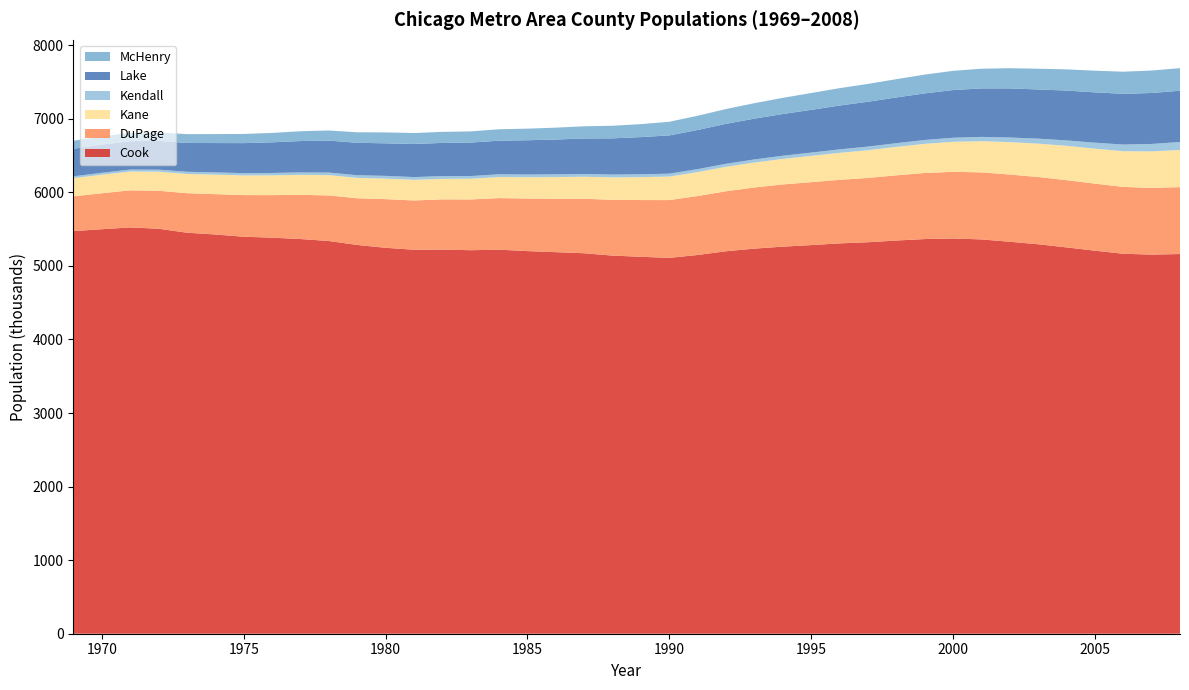

Reading right to left, extract all data points from this chart.

Cook: 5161.8	5154.2	5165.5	5207.6	5252.0	5294.7	5328.8	5360.6	5373.4	5365.3	5345.5	5322.1	5306.5	5283.5	5262.2	5235.3	5199.8	5149.1	5109.5	5124.3	5140.4	5172.4	5187.2	5201.8	5220.9	5213.8	5222.5	5220.3	5246.5	5285.2	5339.0	5365.8	5384.5	5397.2	5427.5	5451.5	5505.5	5523.6	5499.2	5473.7
DuPage: 909.8	907.4	908.7	911.4	913.9	914.1	913.9	911.5	906.3	898.1	886.2	874.4	863.8	855.5	845.8	830.9	815.5	801.3	785.8	771.3	758.0	741.4	726.5	714.5	701.3	690.2	682.3	669.8	661.5	634.7	619.6	600.9	578.2	565.7	548.2	537.2	516.6	504.1	489.1	472.4
Kane: 504.4	495.8	485.2	475.4	466.9	453.9	440.4	424.0	407.8	396.4	386.1	376.7	366.9	357.0	346.7	339.6	332.5	325.7	319.5	311.2	305.2	298.7	293.7	289.3	286.4	280.9	278.9	280.1	279.0	276.9	276.1	271.1	269.2	267.6	265.7	261.7	258.5	255.6	251.9	246.9
Kendall: 108.6	100.9	90.7	81.1	73.7	67.7	62.5	58.4	55.3	52.8	51.0	49.2	47.2	44.9	43.6	42.0	41.0	40.3	39.5	39.1	38.4	37.8	37.3	37.3	37.3	37.1	37.5	37.8	37.4	36.4	34.7	33.5	32.0	31.1	30.3	29.8	28.5	27.0	26.5	25.4
Lake: 697.4	693.0	689.9	684.4	677.7	668.8	668.0	659.0	648.1	633.1	621.6	609.7	596.2	580.9	567.4	554.7	543.2	532.1	520.2	505.6	492.7	482.6	473.9	465.8	457.4	455.4	451.5	449.8	442.6	441.0	434.2	426.7	416.8	408.1	399.0	391.7	391.4	385.2	383.1	374.4
McHenry: 307.2	305.1	300.6	294.3	288.0	281.7	274.4	267.6	261.1	255.4	248.5	242.4	236.0	228.8	219.5	210.3	201.1	193.4	185.4	176.3	170.8	165.6	161.3	157.7	154.8	151.8	149.8	148.8	148.2	142.9	137.6	133.2	127.8	124.5	121.8	119.8	114.3	112.1	111.7	108.9